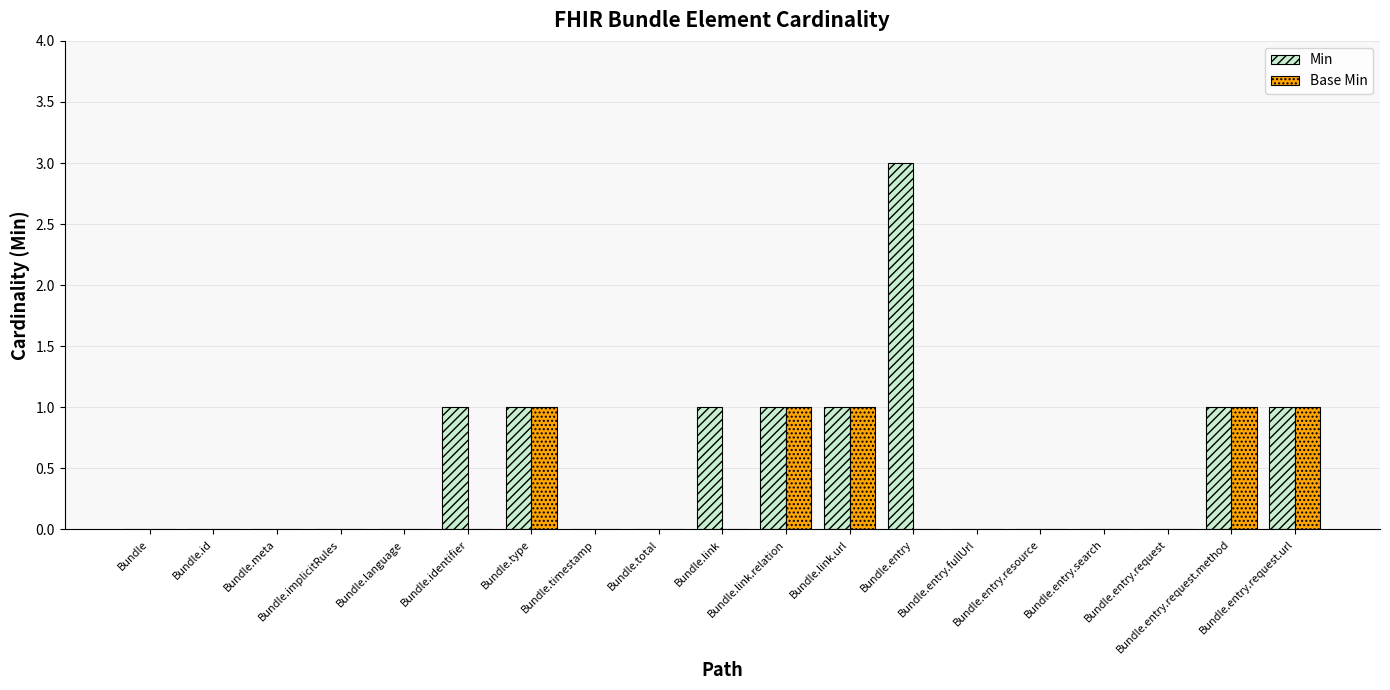

What is the highest value of the Base Min series?

1